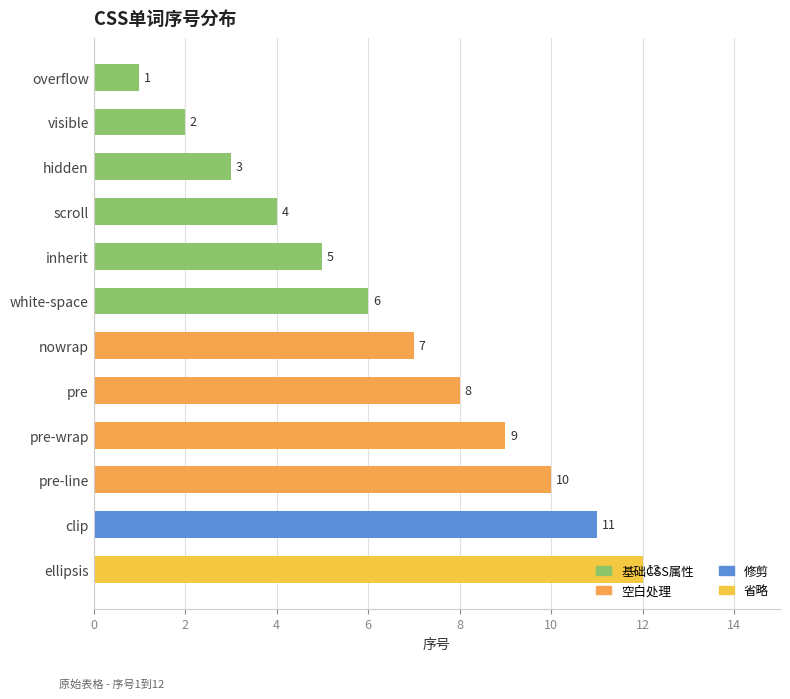

The chart shows a value of 1 at visible. True or false?

False